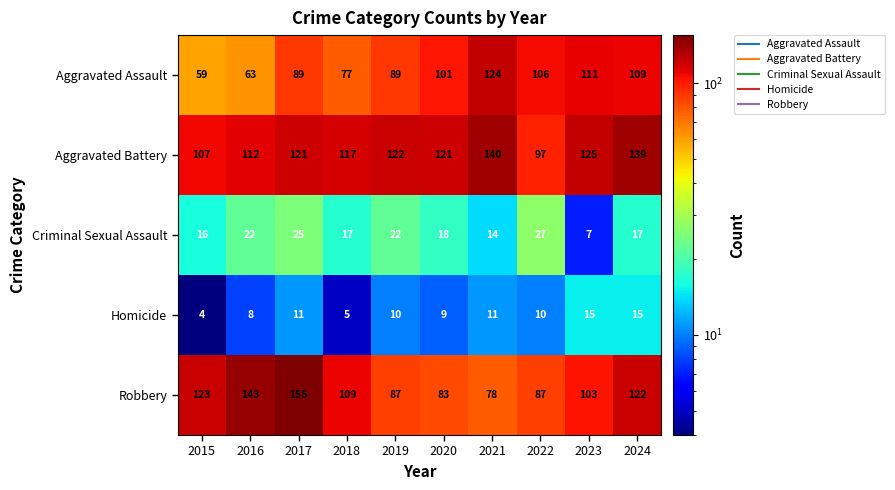

Where does the Homicide series first go above 10?

2017